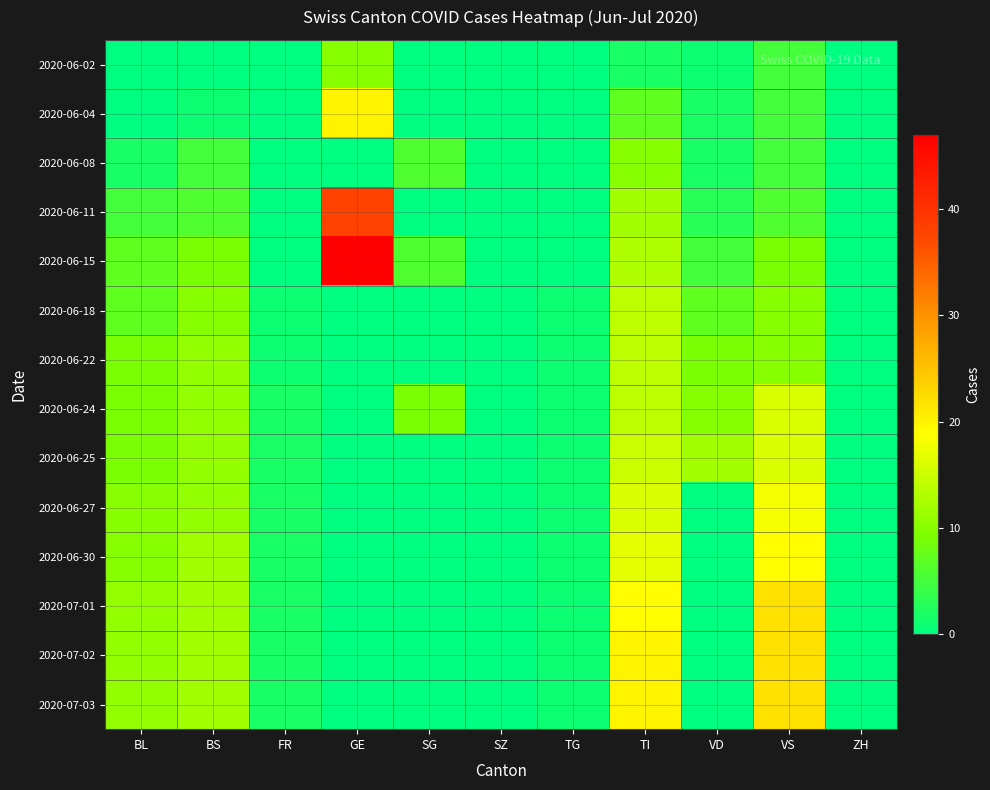

Reading left to right, transcribe all the data shown in this chart.

2020-06-02: BL=0	BS=0	FR=0	GE=10	SG=0	SZ=0	TG=0	TI=2	VD=1	VS=5	ZH=0
2020-06-04: BL=0	BS=1	FR=0	GE=20	SG=0	SZ=0	TG=0	TI=7	VD=2	VS=5	ZH=0
2020-06-08: BL=2	BS=5	FR=0	GE=0	SG=6	SZ=0	TG=0	TI=10	VD=2	VS=5	ZH=0
2020-06-11: BL=5	BS=6	FR=0	GE=38	SG=0	SZ=0	TG=0	TI=12	VD=3	VS=6	ZH=0
2020-06-15: BL=7	BS=9	FR=0	GE=47	SG=6	SZ=0	TG=0	TI=13	VD=5	VS=9	ZH=0
2020-06-18: BL=7	BS=10	FR=1	GE=0	SG=0	SZ=0	TG=1	TI=14	VD=7	VS=10	ZH=0
2020-06-22: BL=9	BS=11	FR=1	GE=0	SG=0	SZ=0	TG=1	TI=14	VD=9	VS=10	ZH=0
2020-06-24: BL=9	BS=11	FR=2	GE=0	SG=9	SZ=0	TG=1	TI=14	VD=10	VS=16	ZH=0
2020-06-25: BL=9	BS=11	FR=2	GE=0	SG=0	SZ=0	TG=1	TI=15	VD=12	VS=16	ZH=0
2020-06-27: BL=10	BS=11	FR=2	GE=0	SG=0	SZ=0	TG=1	TI=16	VD=0	VS=18	ZH=0
2020-06-30: BL=10	BS=12	FR=2	GE=0	SG=0	SZ=0	TG=1	TI=17	VD=0	VS=19	ZH=0
2020-07-01: BL=11	BS=12	FR=2	GE=0	SG=0	SZ=0	TG=1	TI=19	VD=0	VS=22	ZH=0
2020-07-02: BL=11	BS=12	FR=2	GE=0	SG=0	SZ=0	TG=1	TI=20	VD=0	VS=22	ZH=0
2020-07-03: BL=11	BS=12	FR=2	GE=0	SG=0	SZ=0	TG=1	TI=20	VD=0	VS=22	ZH=0